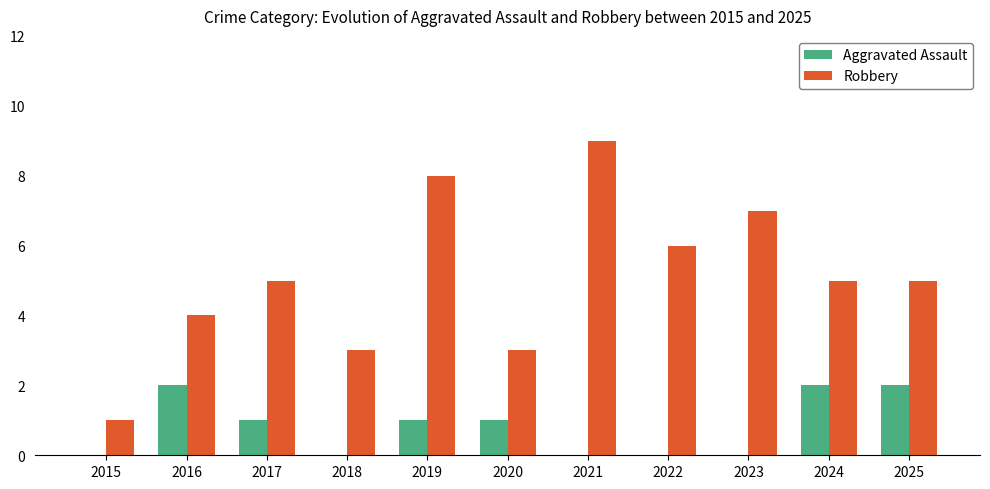

What is the maximum value for Aggravated Assault?

2